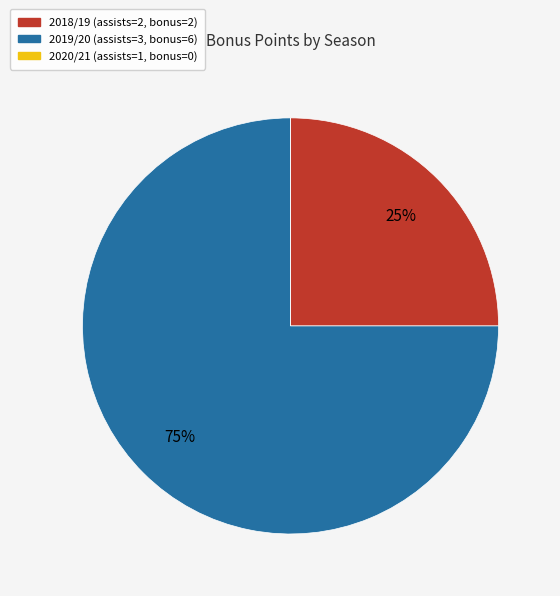

To the nearest percent, what is the average slice percentage?

33%